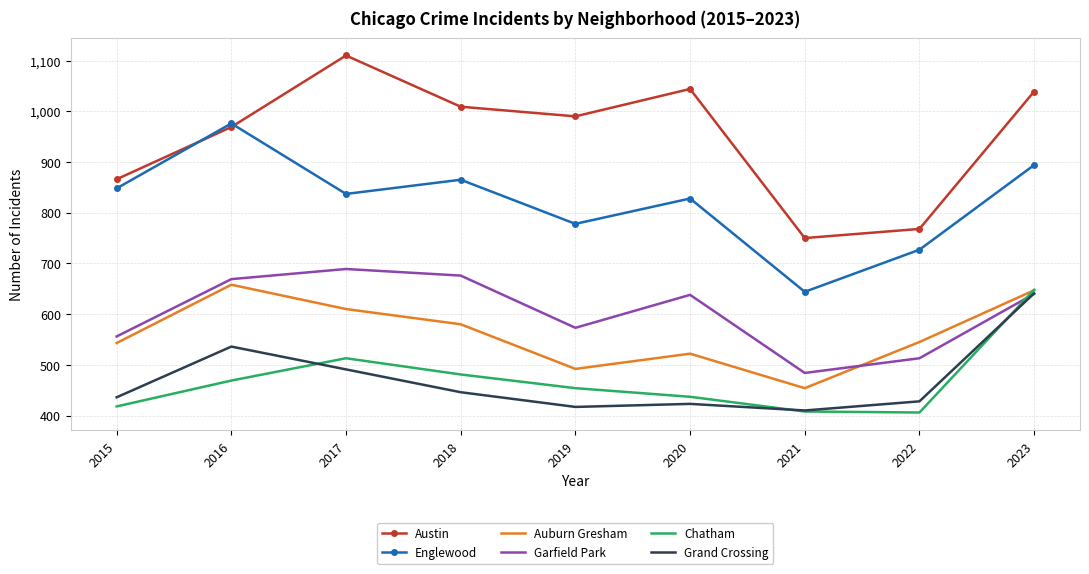

What is the difference between the second highest and second lowest values in the Englewood series?

167